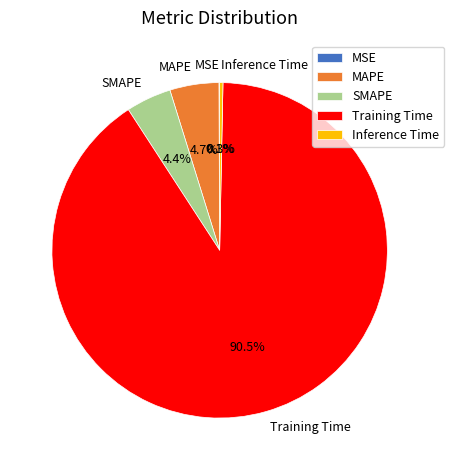

Which slice is the largest?

Training Time